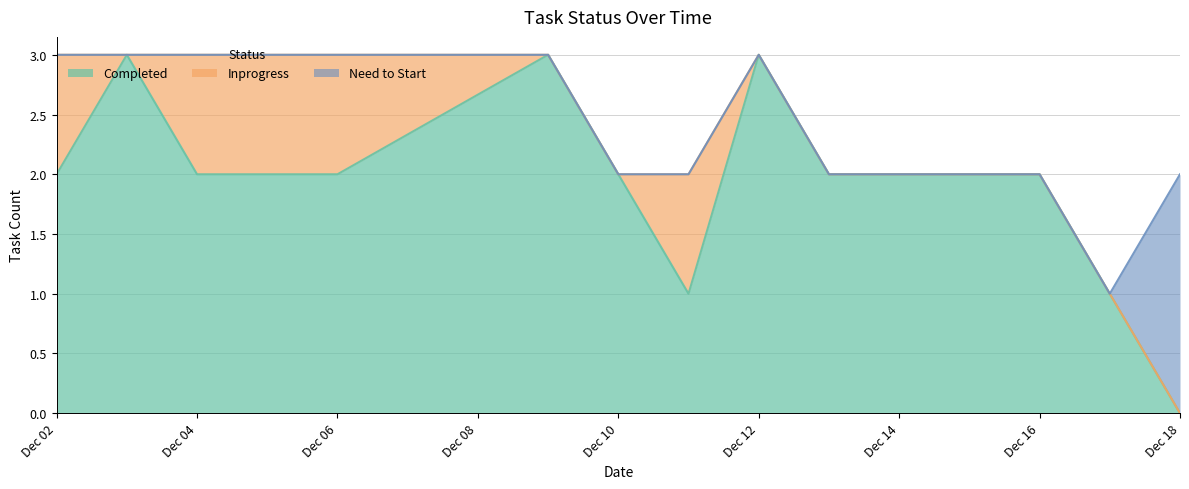

What is the difference between the highest and lowest values at 10?

2